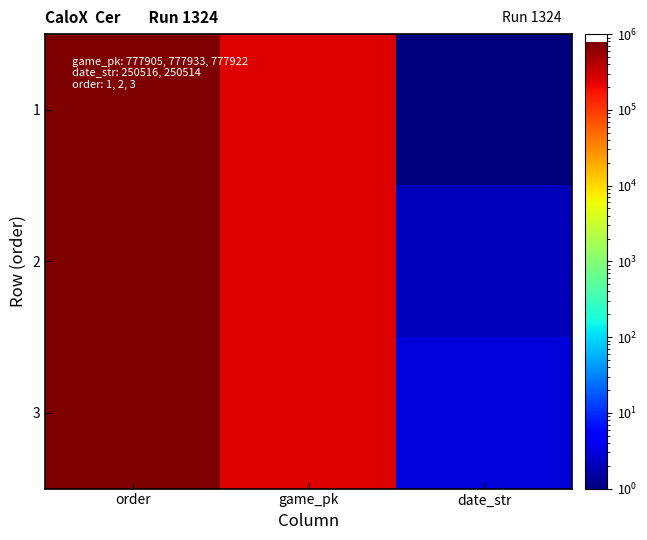

Which series has the largest range (max minus min)?

2